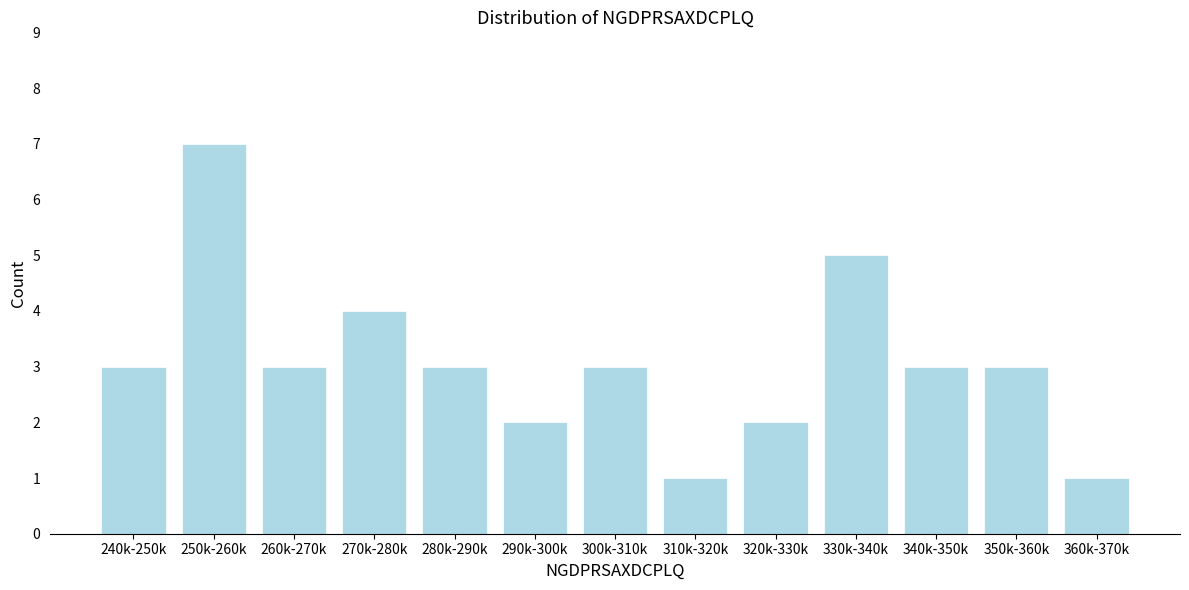

Reading left to right, extract all data points from this chart.

3	7	3	4	3	2	3	1	2	5	3	3	1